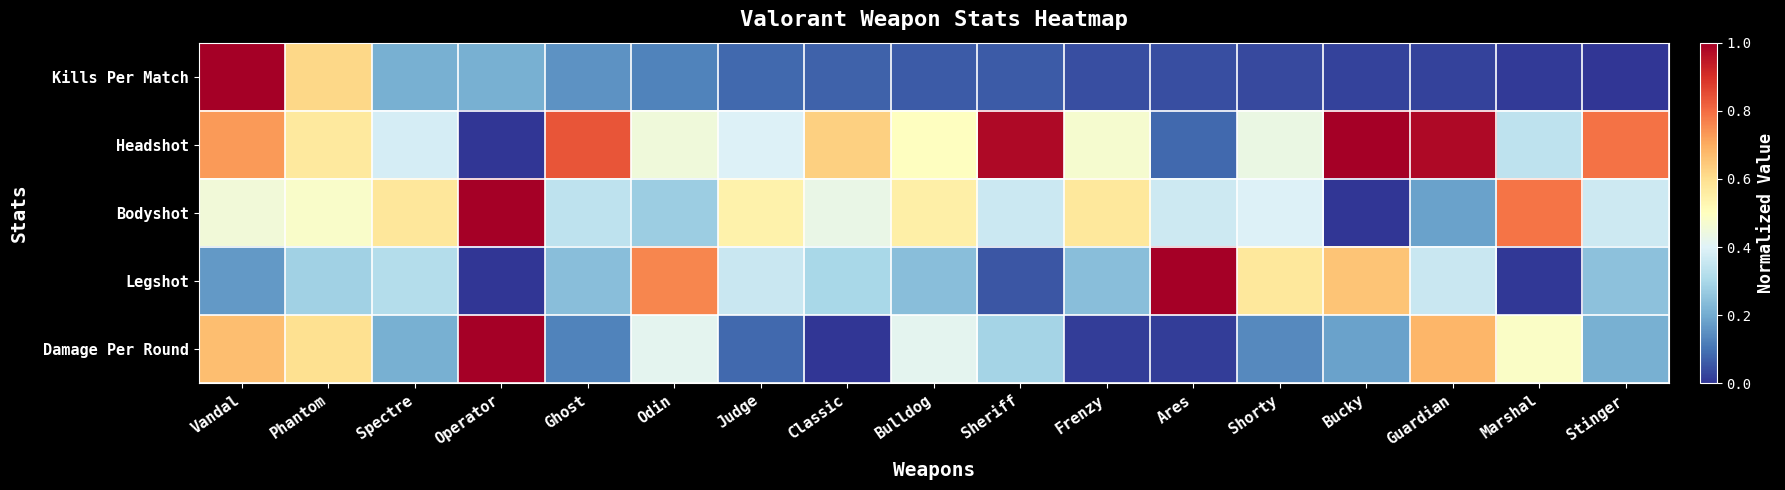

What is the greatest value displayed?

1.0